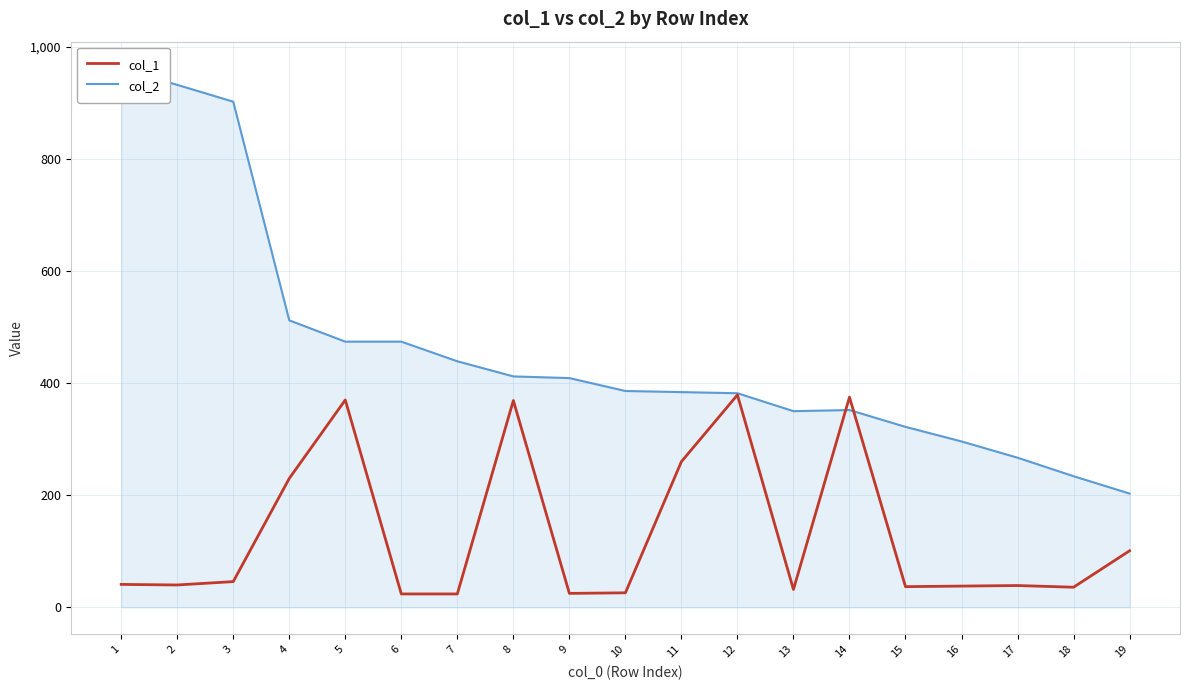

Which series has the largest total across all categories?

col_2